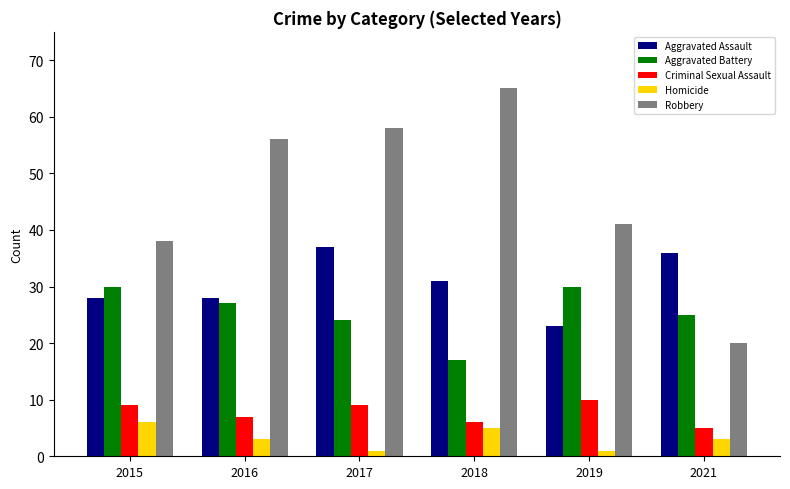

What is the sum of all Robbery values?

278